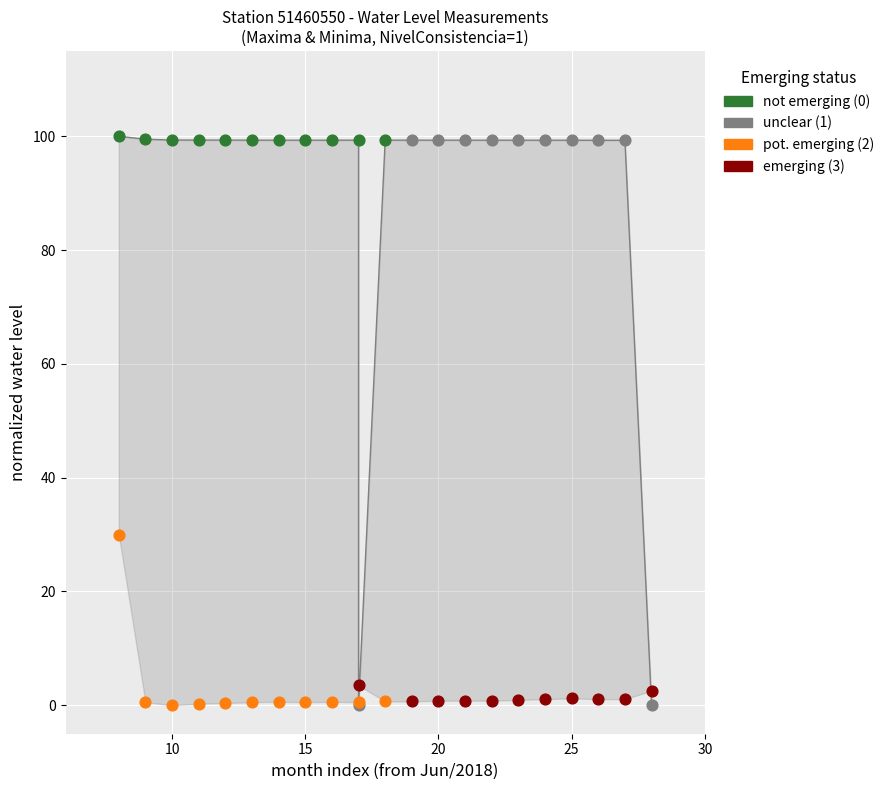

Which series has the widest spread of Y values?

unclear (1)